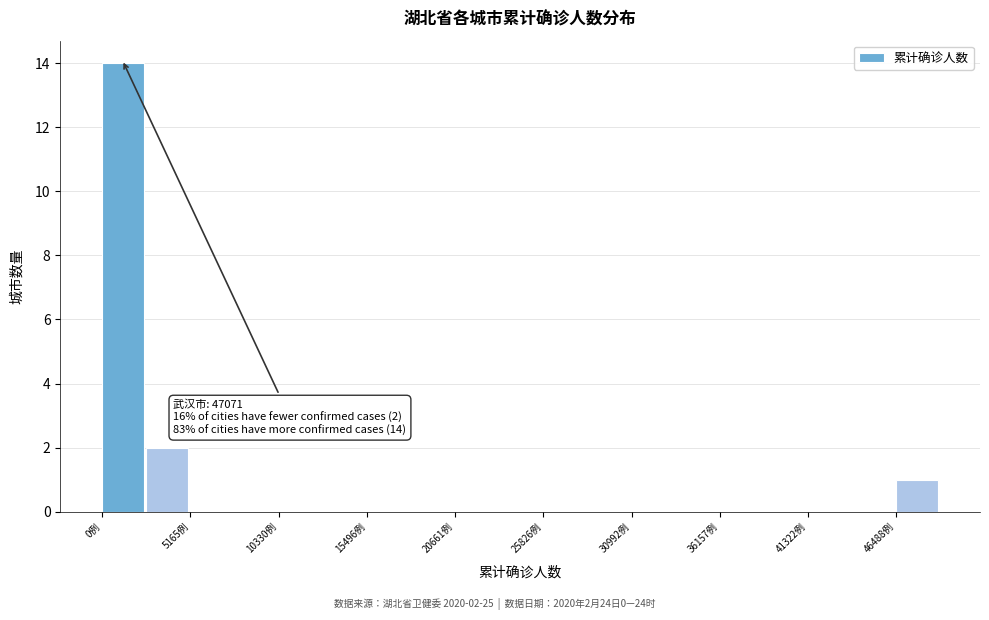

Around what value on the x-axis is the tallest bar? Give the approximate position of its centre, as read against the axis.

1000